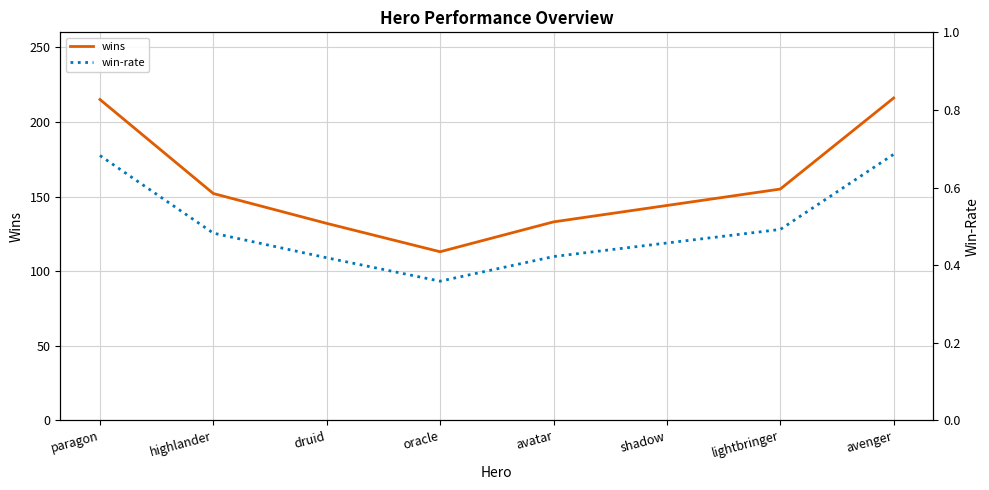

Reading left to right, extract all data points from this chart.

wins: paragon=215.0	highlander=152.0	druid=132.0	oracle=113.0	avatar=133.0	shadow=144.0	lightbringer=155.0	avenger=216.0
win-rate: paragon=0.7	highlander=0.5	druid=0.4	oracle=0.4	avatar=0.4	shadow=0.5	lightbringer=0.5	avenger=0.7